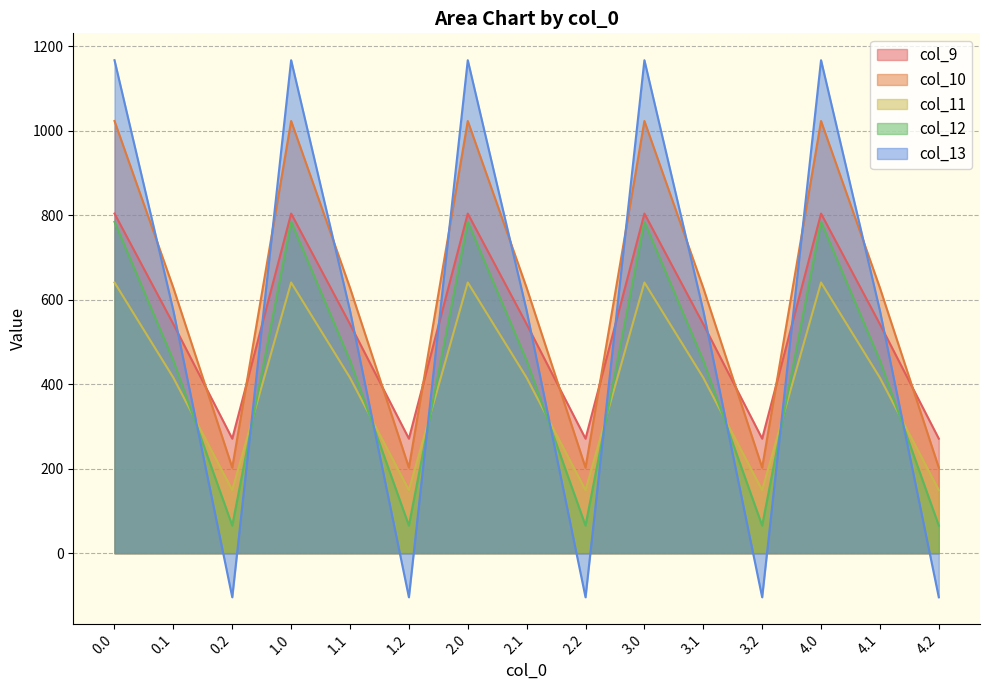

What position from the right is 3.0?

6